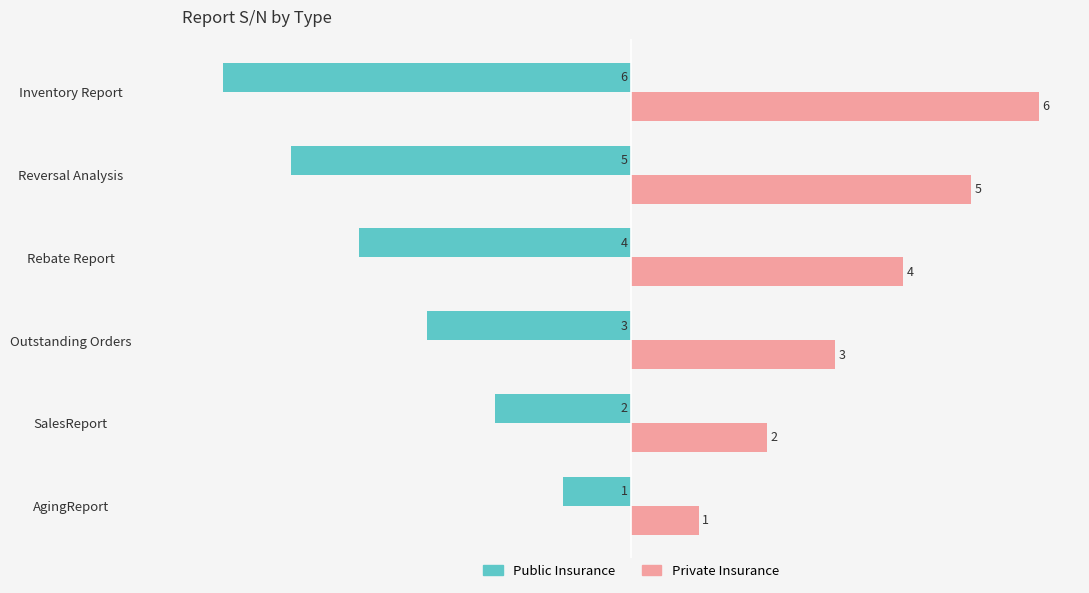

How many Private Insurance values are between 2 and 5?

4